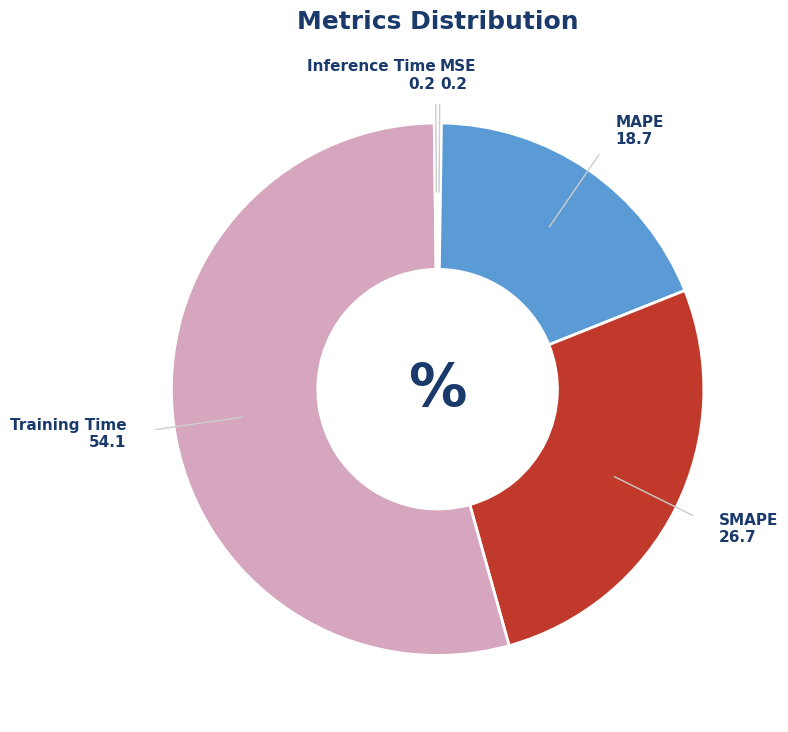

Is there a majority slice in this chart?

Yes